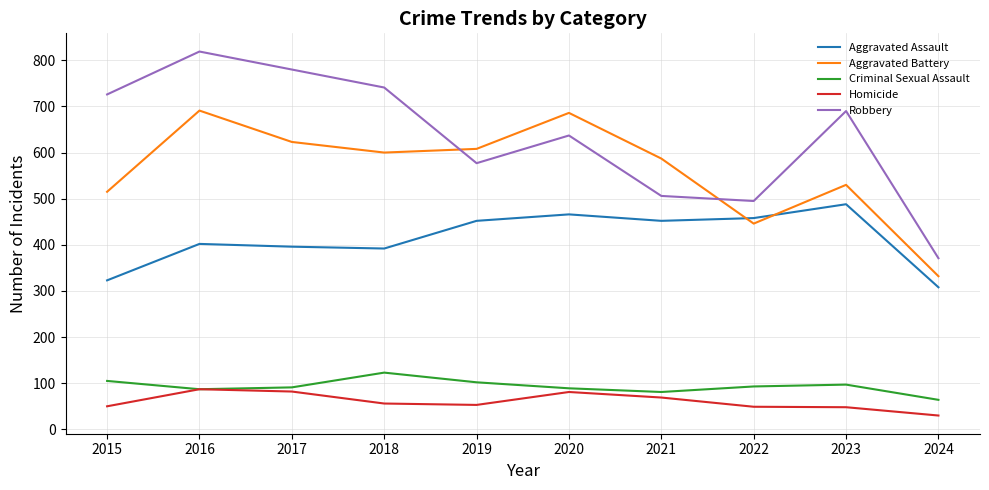

What is the sum of the Aggravated Assault values at 2015 and 2022?

781